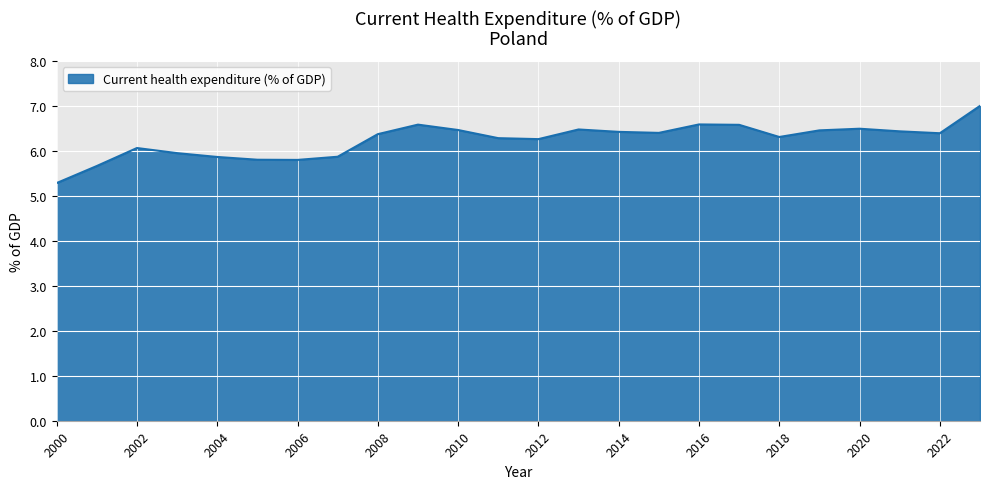

What is the smallest value displayed?

5.3